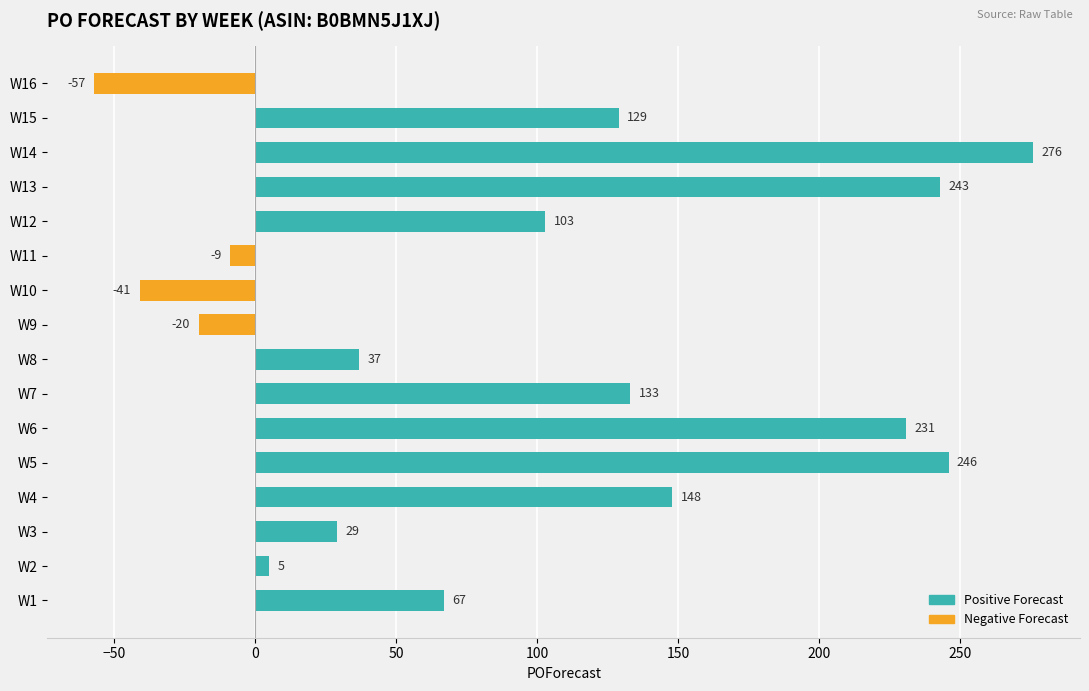

What is the minimum value shown in the chart?

-57